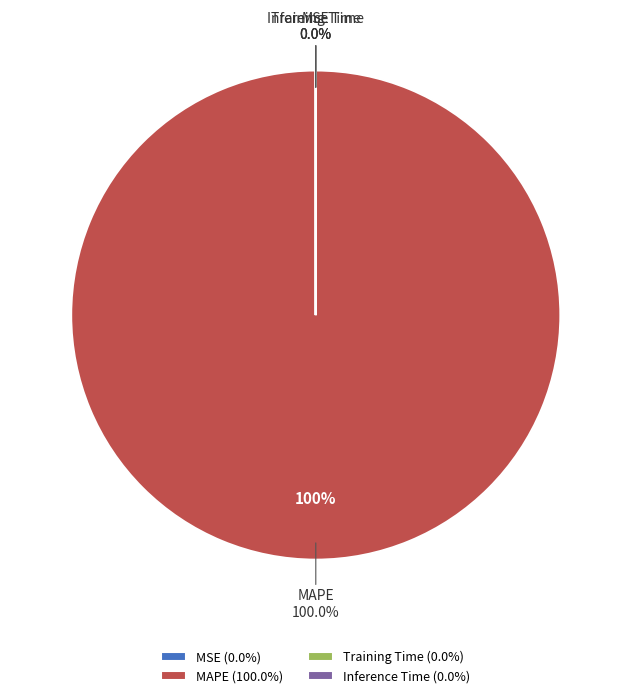

Does MAPE represent more than half of the total?

Yes